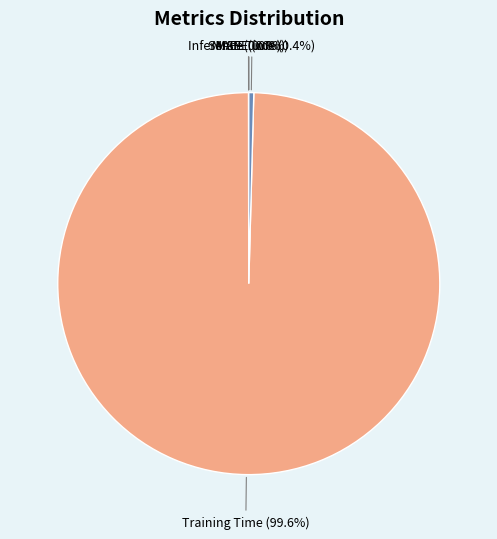

Is there a majority slice in this chart?

Yes